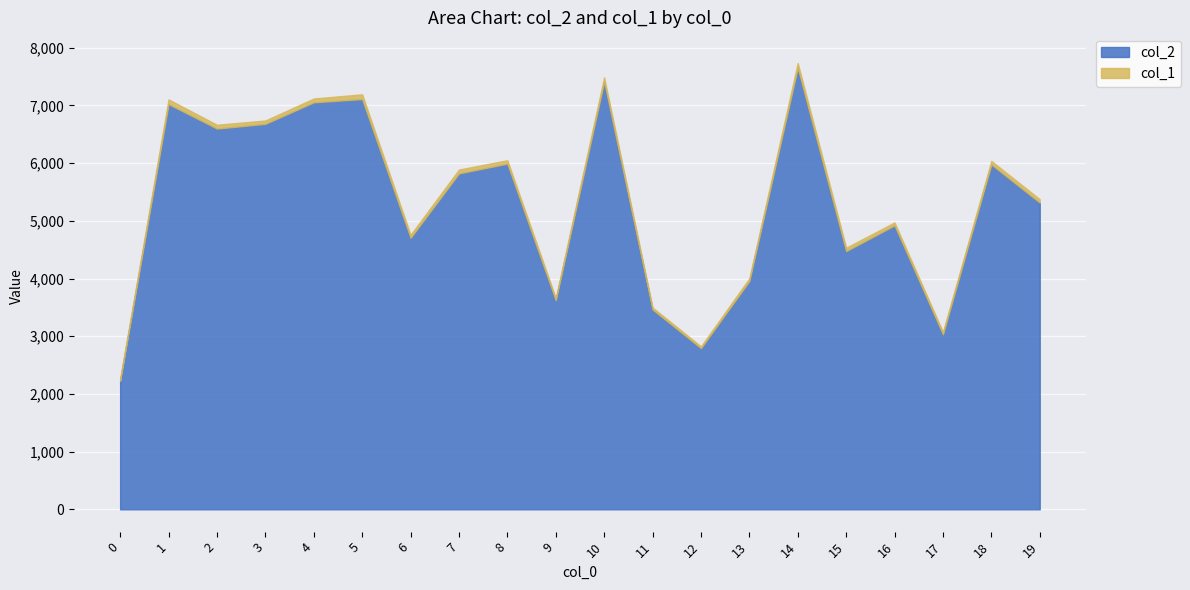

Where does the col_2 series first go above 5823?

1